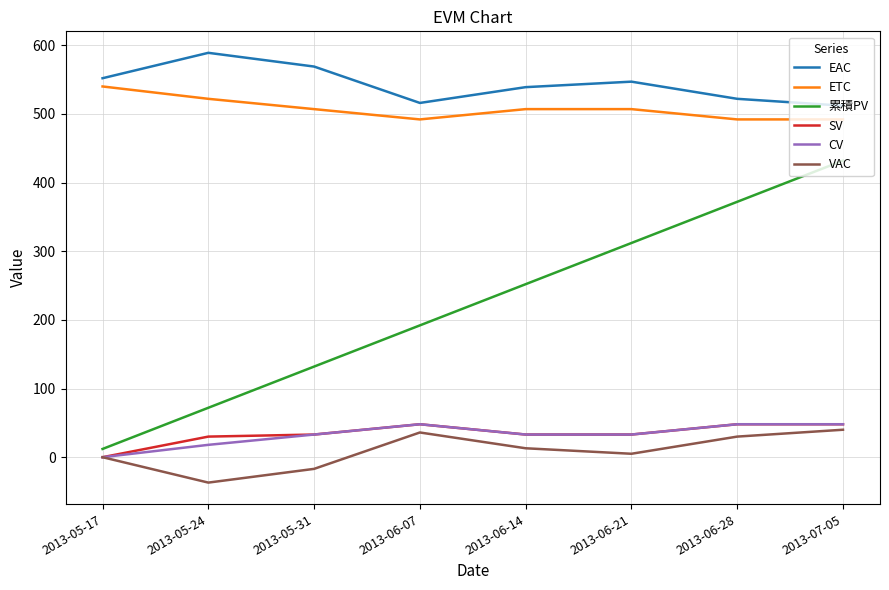

True or false: SV and EAC intersect in this chart.

False